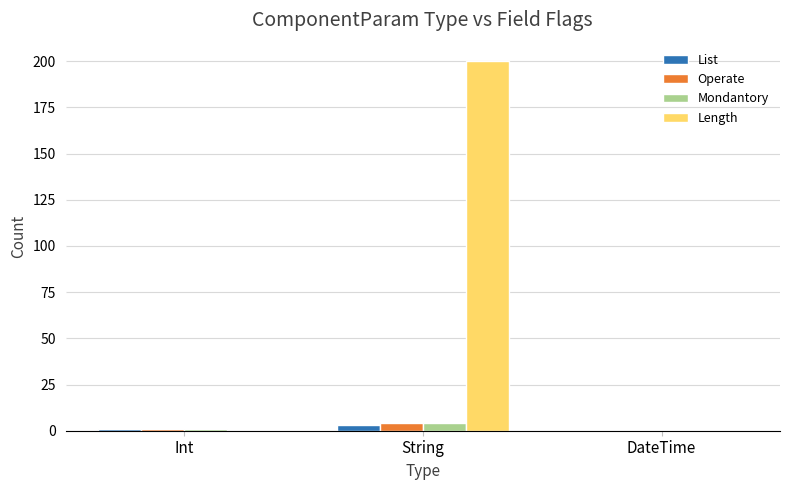

What is the total value across all series at Int?

3